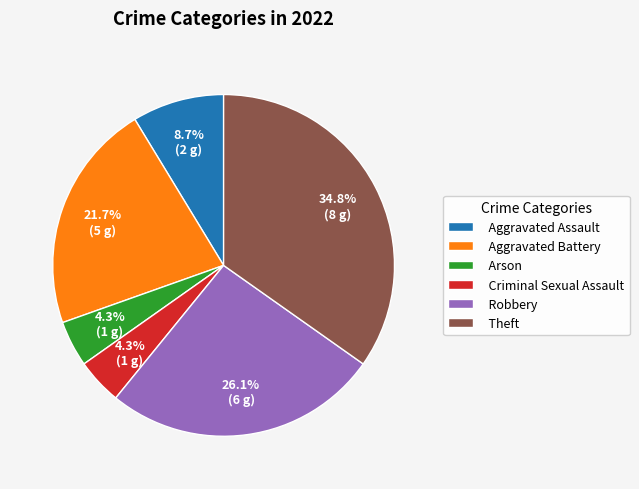

To the nearest percent, what is the difference between the Robbery and Arson slice percentages?

22%